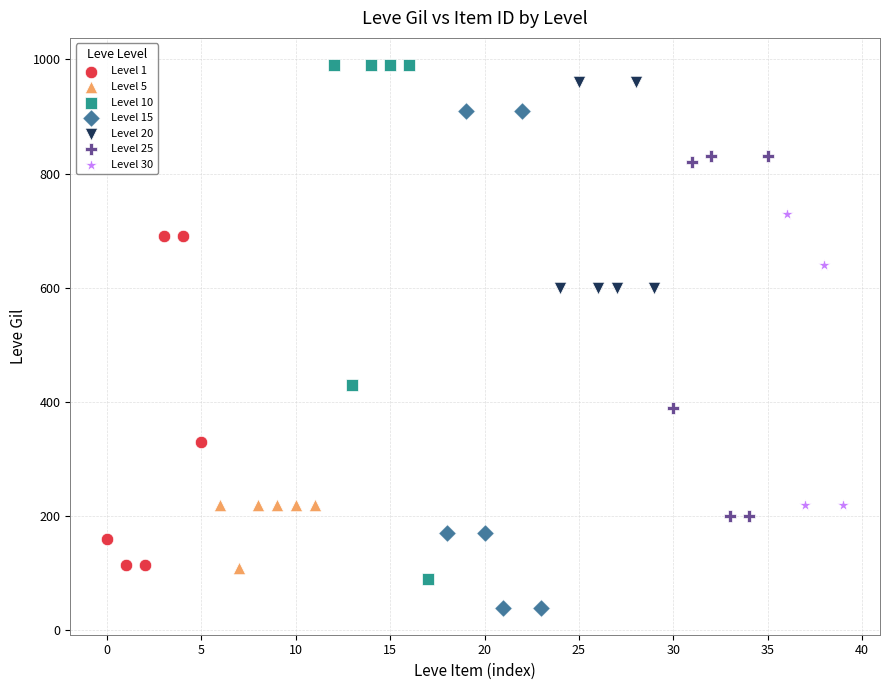

Which series reaches the minimum Y coordinate?

Level 15